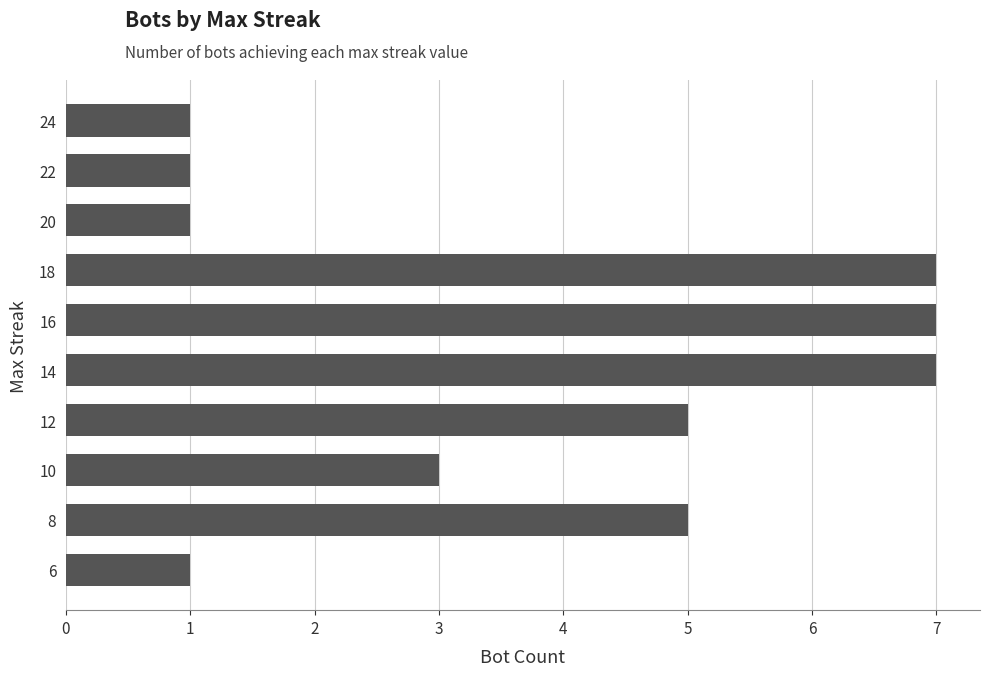

What is the greatest value displayed?

7